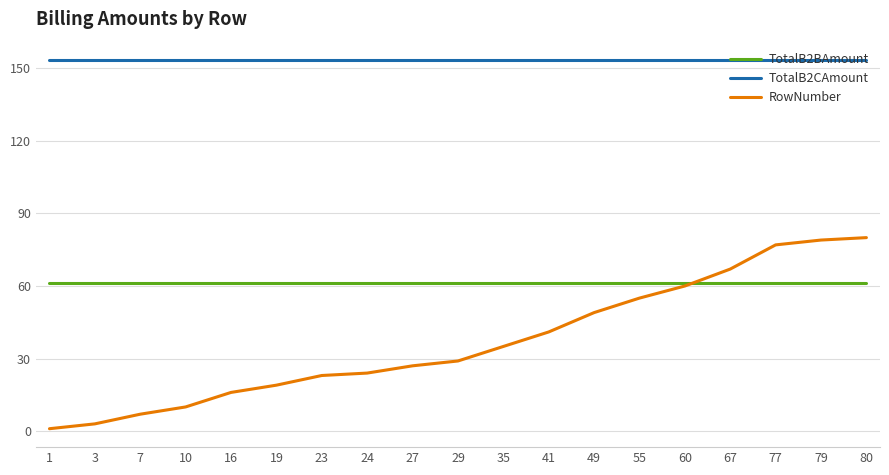

At which label does RowNumber reach its minimum?

1